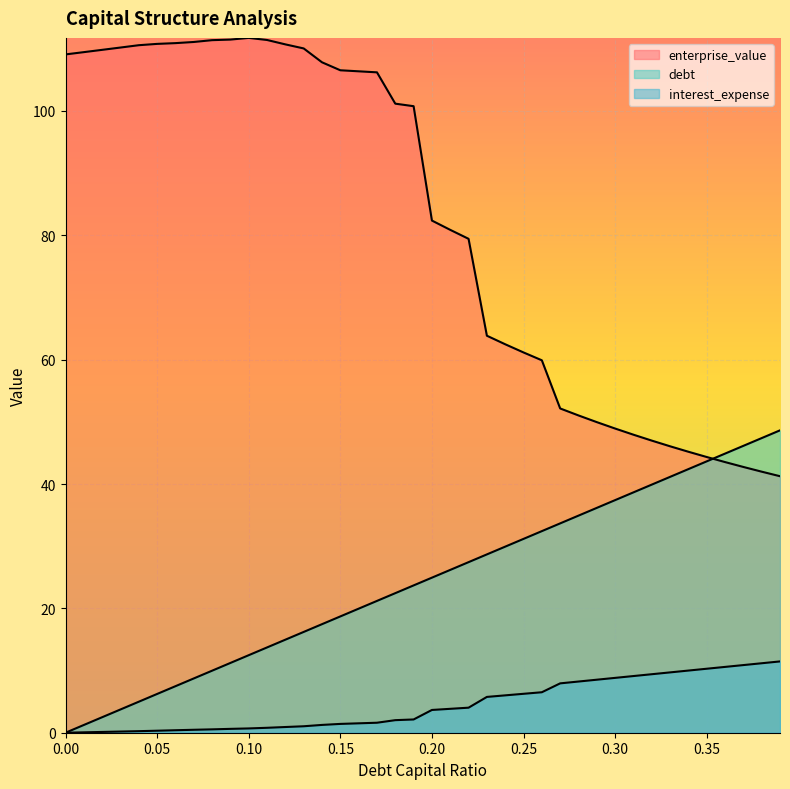

What is the difference between the interest_expense values at 0.28 and 0.24?

2.2